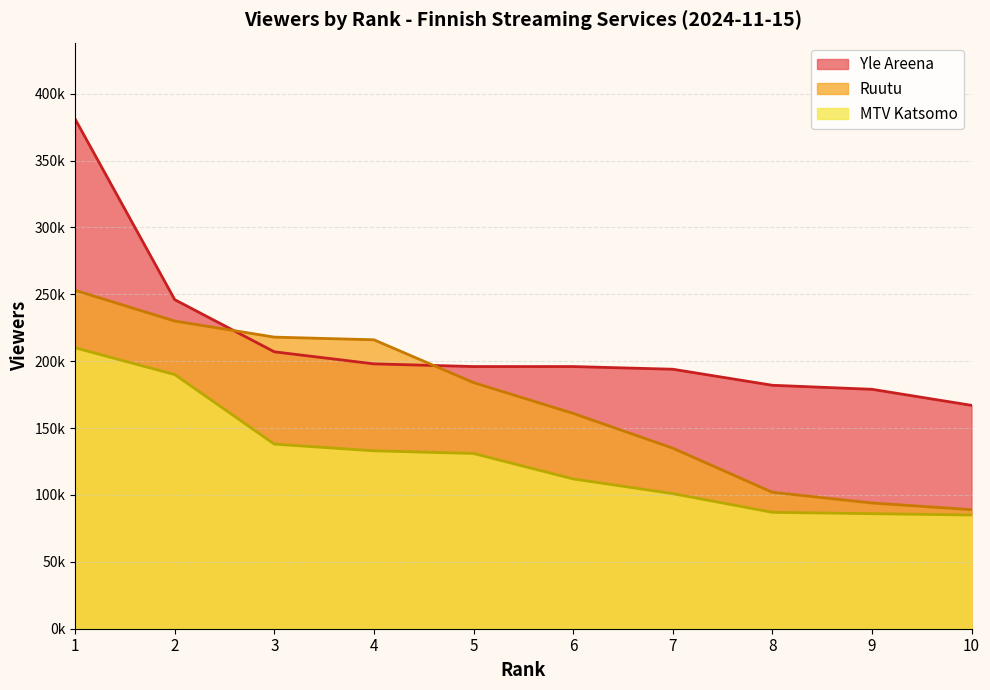

The MTV Katsomo series shows 59283 at 4. True or false?

False